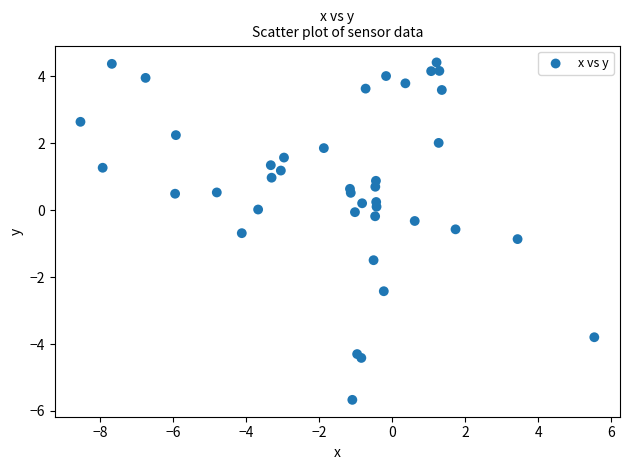

What is the range of Y values (max minus min)?

10.1